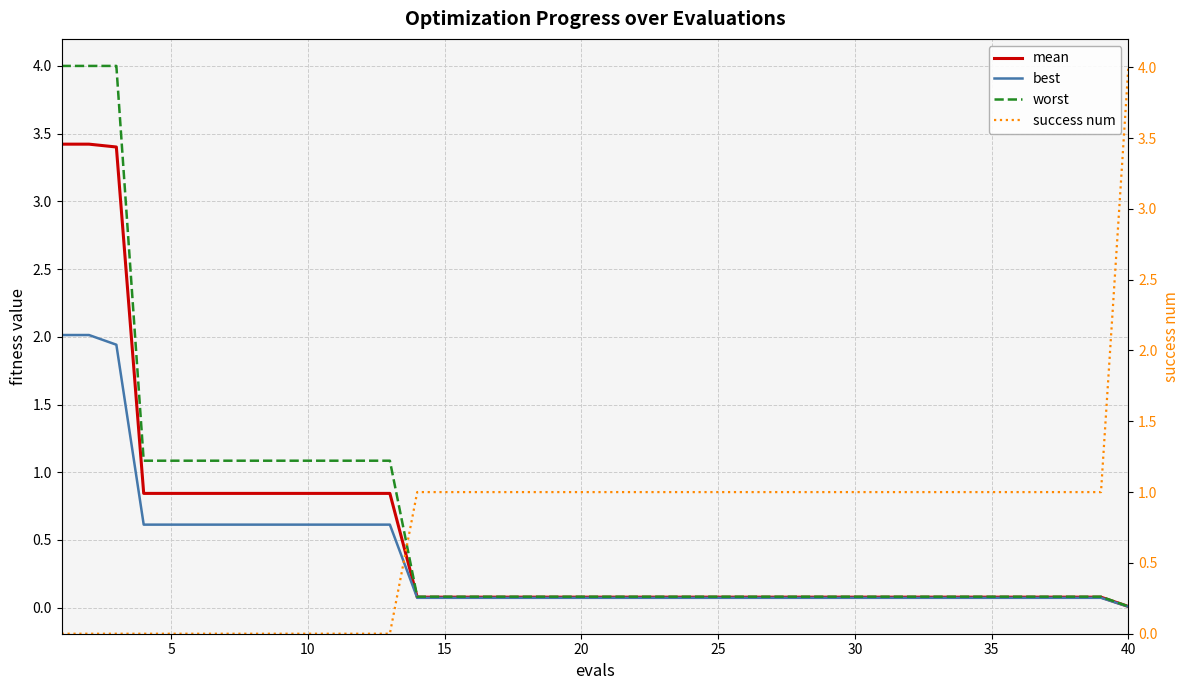

True or false: success num has a value of -2.5 at 10.

False